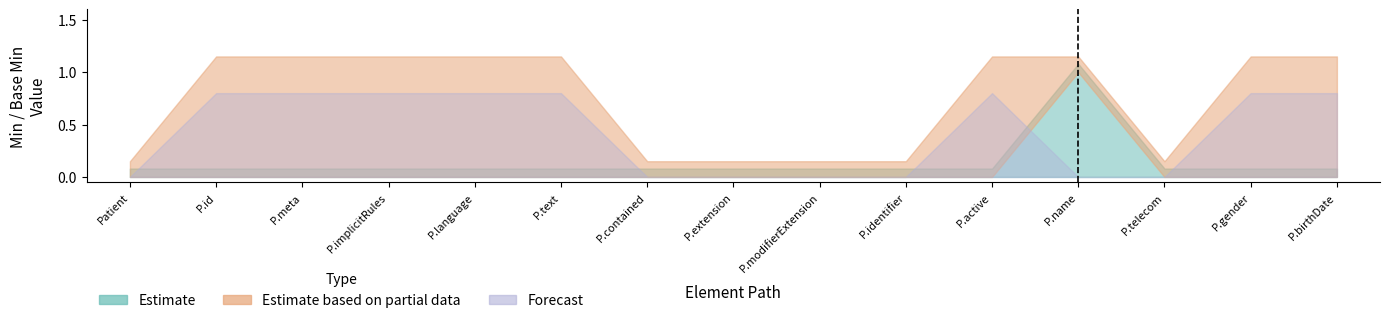

Between Patient and Patient.extension, which is larger?

Patient